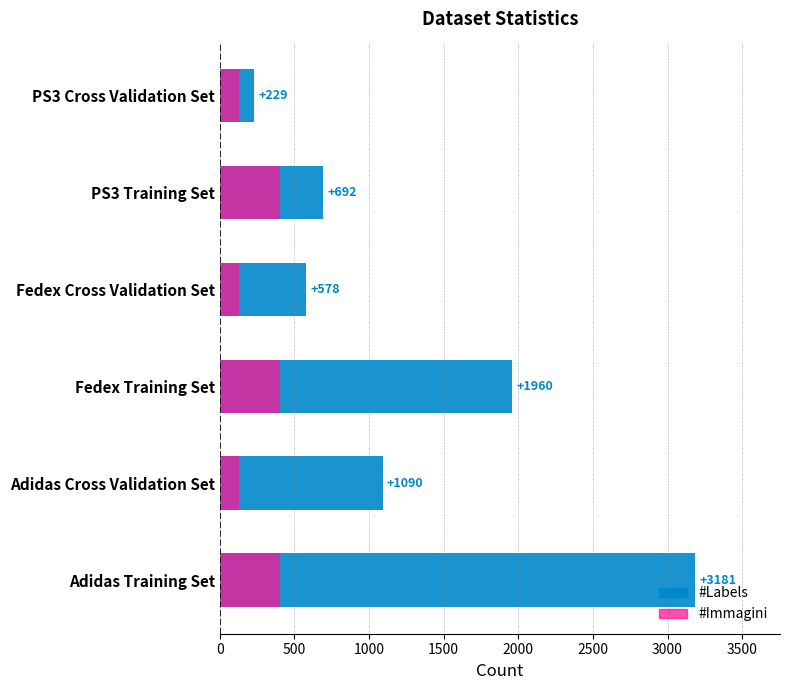

True or false: #Immagini has a value of 130 at Adidas Cross Validation Set.

True